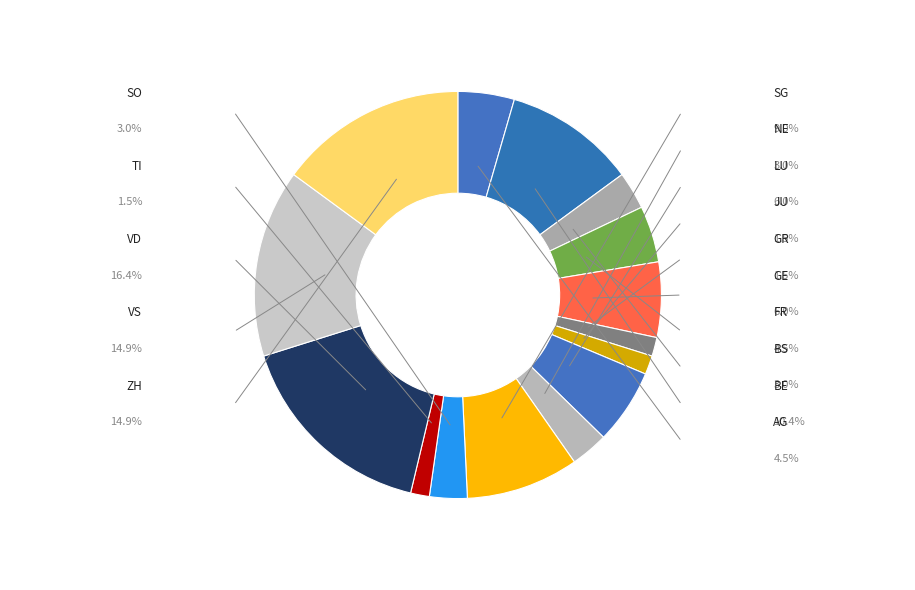

To the nearest percent, what portion does FR represent?

4%